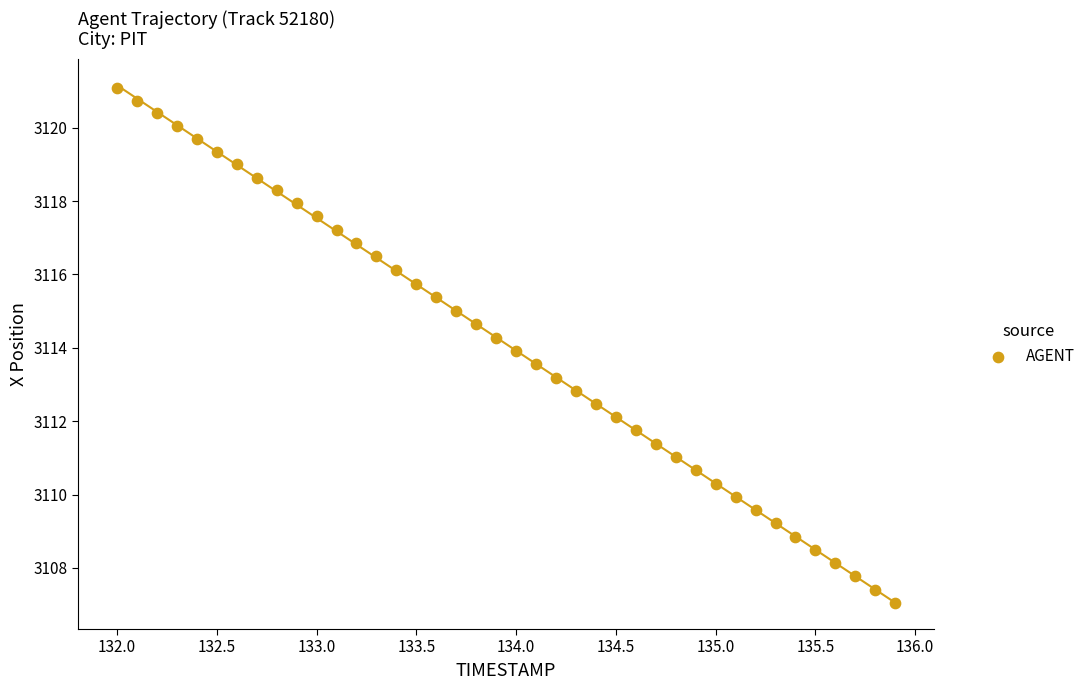

What is the range of Y values (max minus min)?

14.0